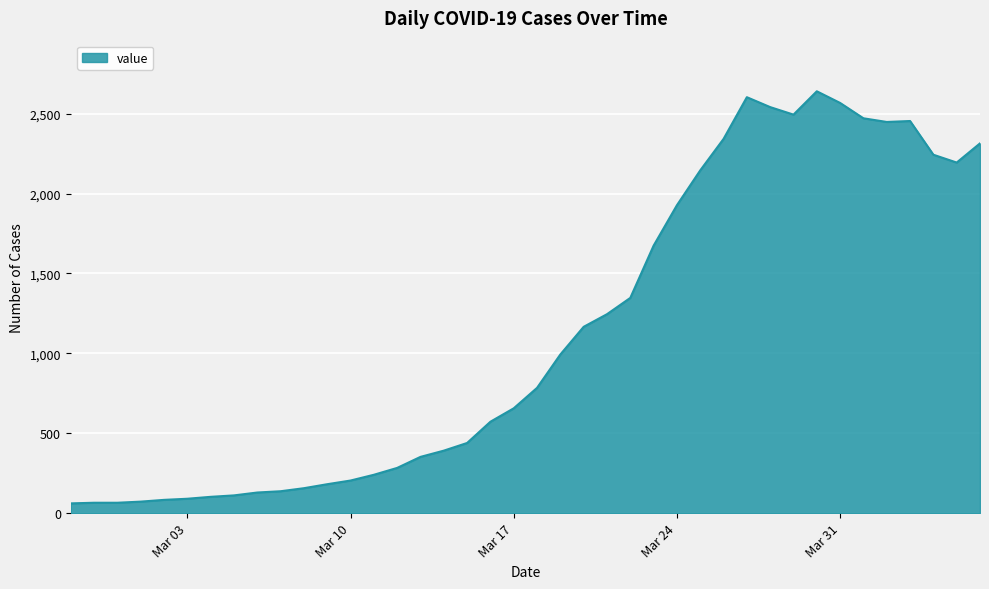

What is the difference between the maximum and minimum values?

2579